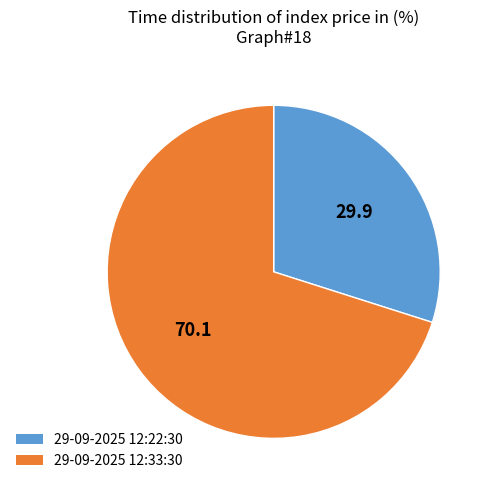

What is the largest slice in the pie chart?

29-09-2025 12:33:30